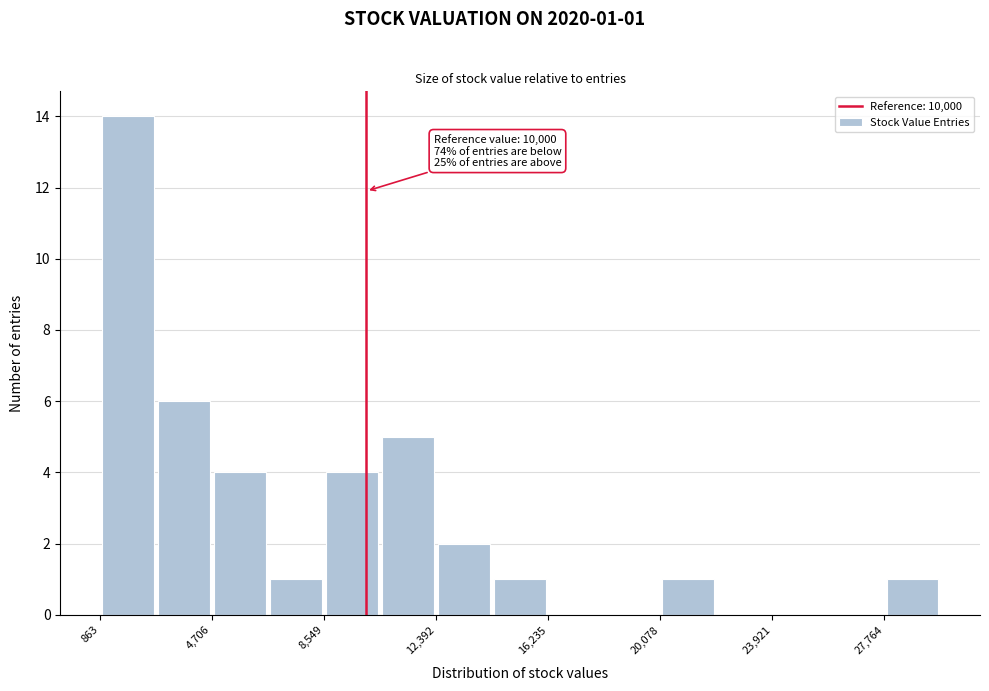

Read against the x-axis, roughly where is the centre of the tallest bar?

2000